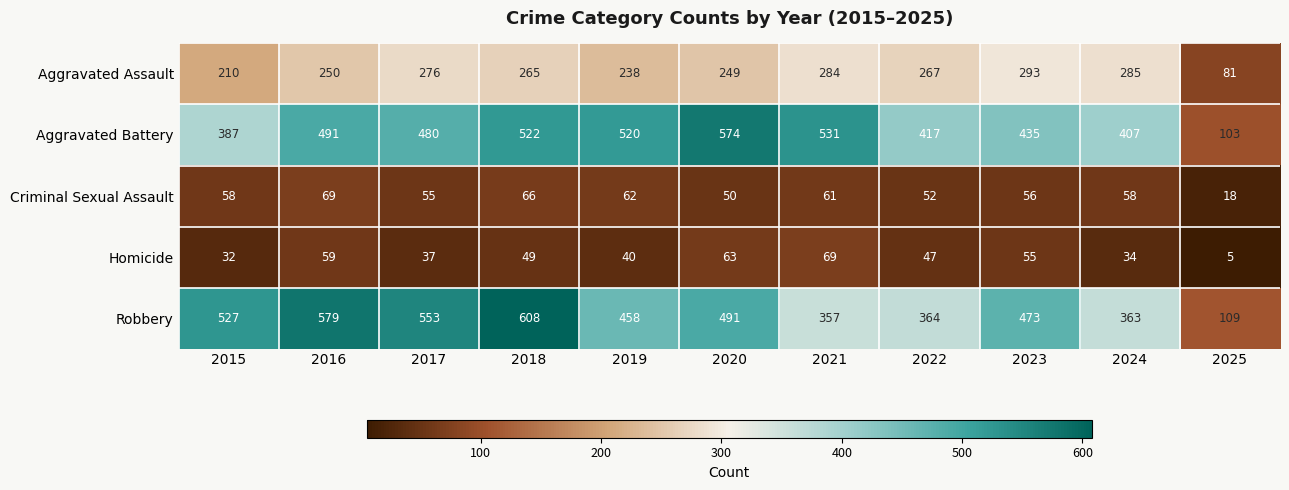

How many data points does each series have?

11